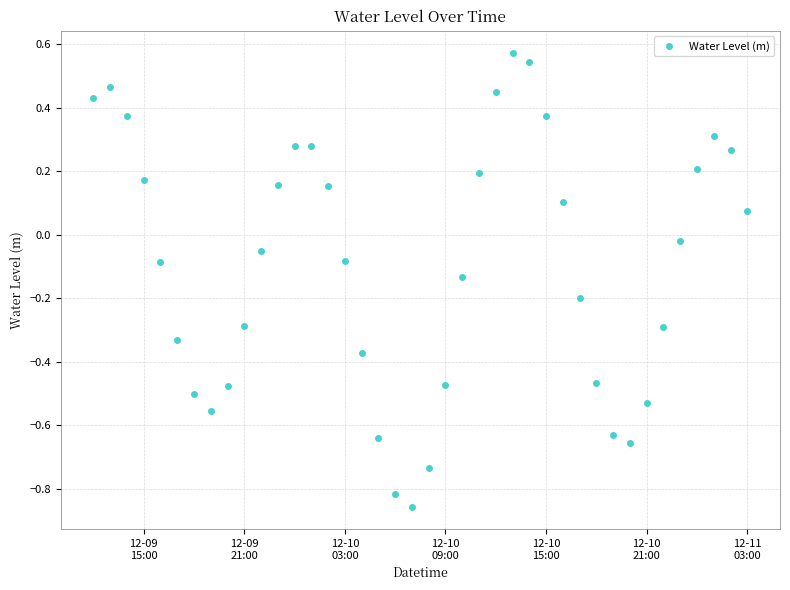

How many lines are shown in the chart?

1